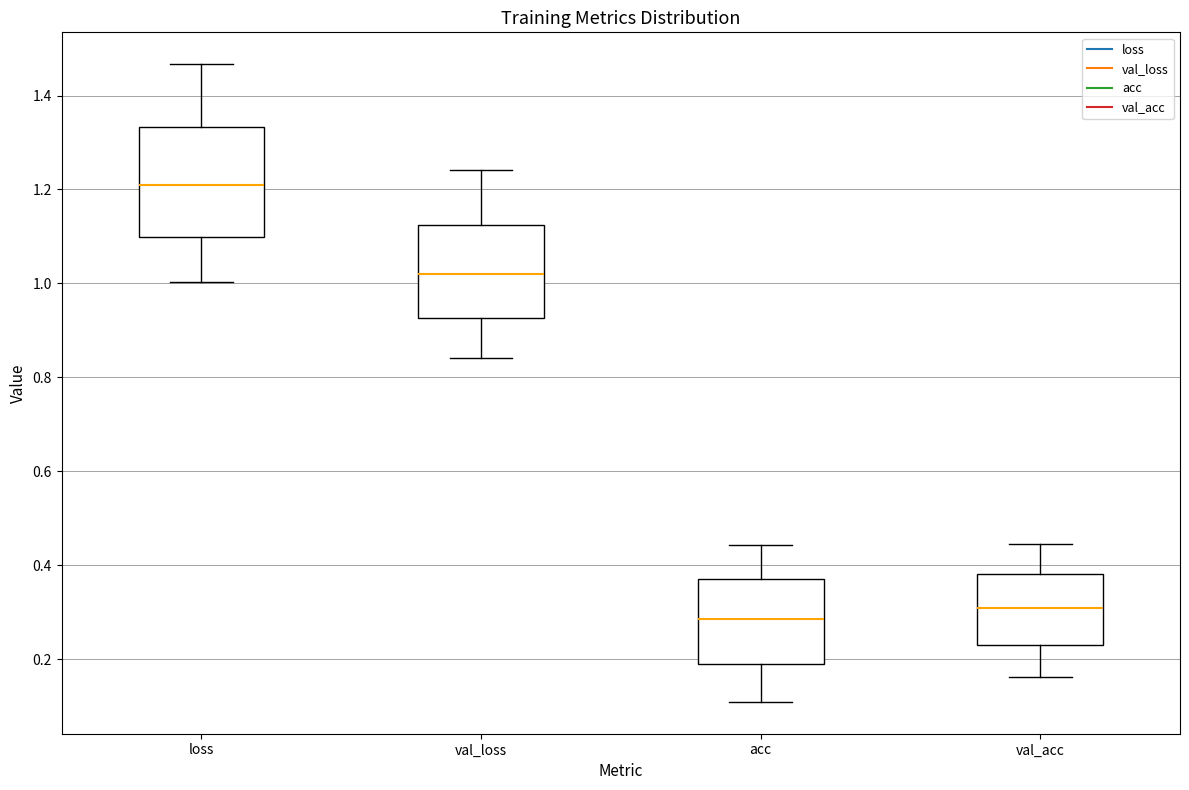

Which box is the tallest, from its lower edge to its upper edge?

loss